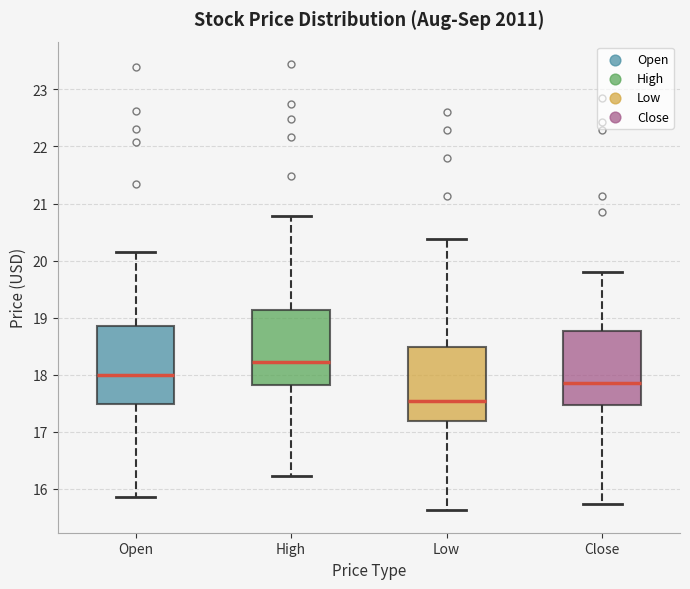

Reading left to right, transcribe this box plot: for each box, give where its median line is, the range the box spans, and where its two whiskers end, as read against the y-axis. The values are not printed on the chart, so give them approximately, as read against the axis.

Open: median 18.0, box 17.5 to 18.9, whiskers 15.9 to 20.2
High: median 18.2, box 17.8 to 19.1, whiskers 16.2 to 20.8
Low: median 17.5, box 17.2 to 18.5, whiskers 15.6 to 20.4
Close: median 17.9, box 17.5 to 18.8, whiskers 15.7 to 19.8